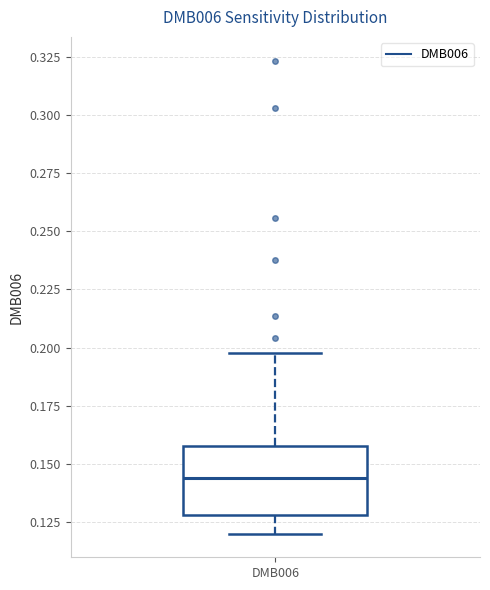

Where does the median line of the box for DMB006 sit on the y-axis? The values are not printed on the chart, so give them approximately, as read against the axis.

0.145